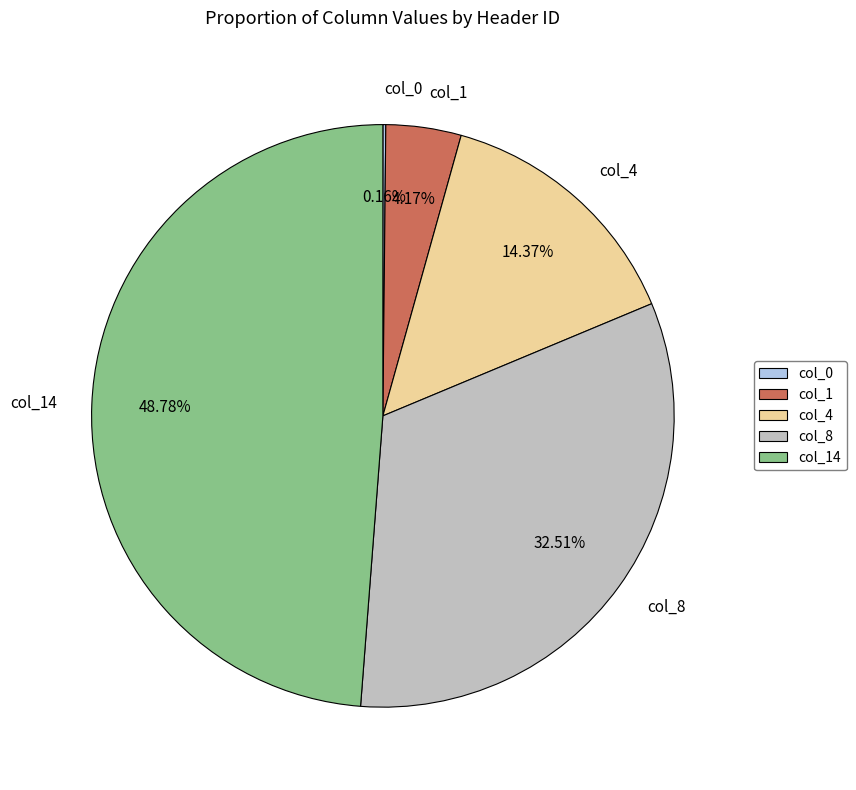

Which slice is the largest?

col_14